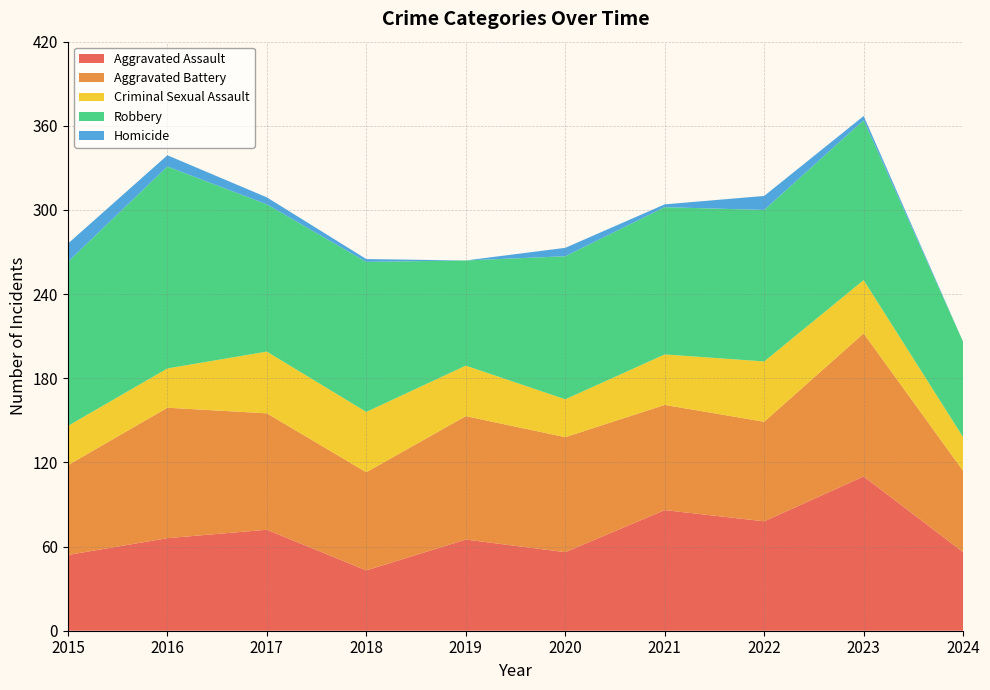

Reading left to right, transcribe all the data shown in this chart.

Aggravated Assault: 2015=54	2016=66	2017=72	2018=43	2019=65	2020=56	2021=86	2022=78	2023=110	2024=56
Aggravated Battery: 2015=64	2016=93	2017=83	2018=70	2019=88	2020=82	2021=75	2022=71	2023=102	2024=58
Criminal Sexual Assault: 2015=28	2016=28	2017=44	2018=43	2019=36	2020=27	2021=36	2022=43	2023=38	2024=24
Robbery: 2015=117	2016=144	2017=105	2018=107	2019=75	2020=102	2021=105	2022=108	2023=114	2024=68
Homicide: 2015=13	2016=8	2017=5	2018=2	2019=0	2020=6	2021=2	2022=10	2023=3	2024=0